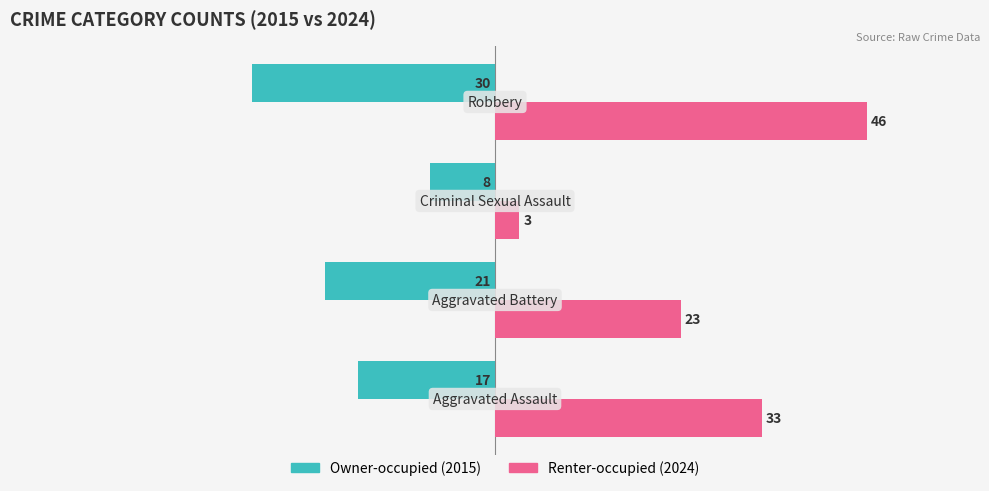

What is the minimum value shown in the chart?

-30